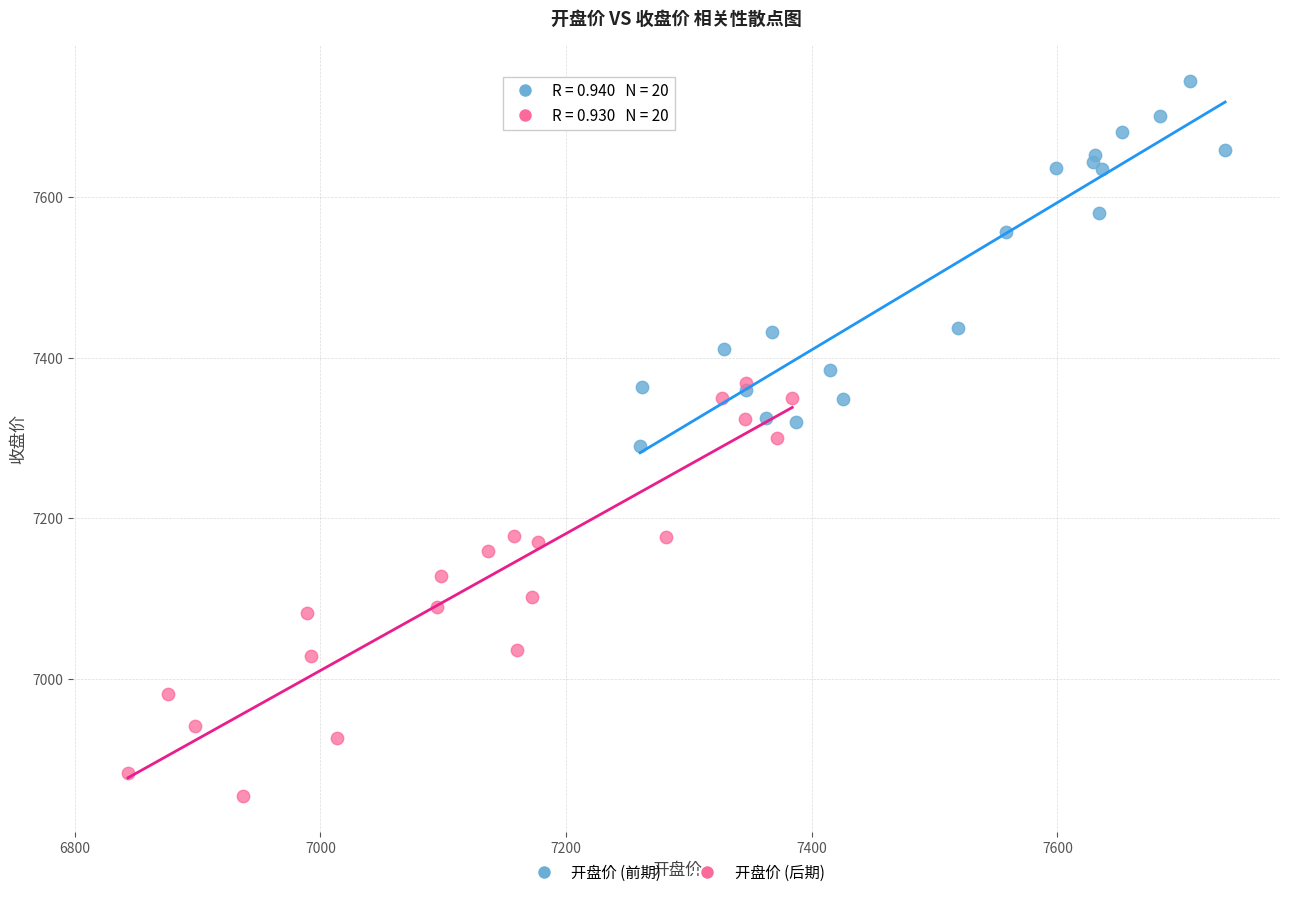

Which series has the widest spread of Y values?

开盘价 (后期)